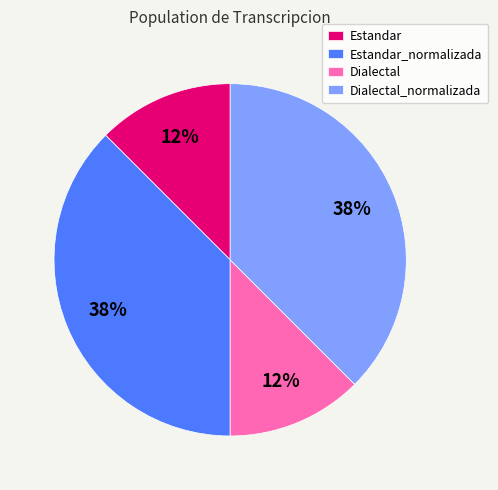

To the nearest percent, what is the combined percentage of Dialectal and Estandar_normalizada?

50%